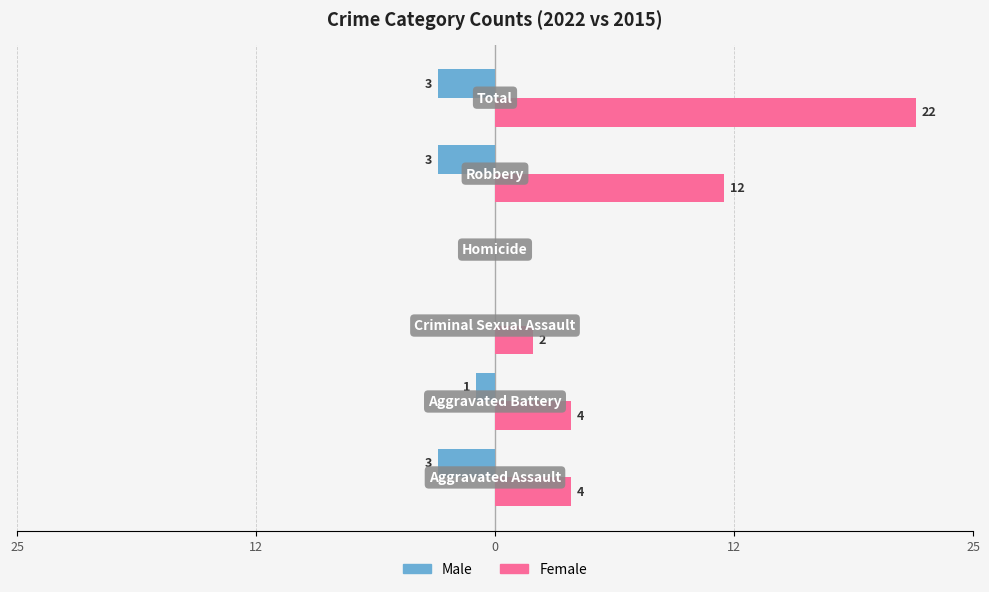

What are all the series names shown in the legend?

Male, Female